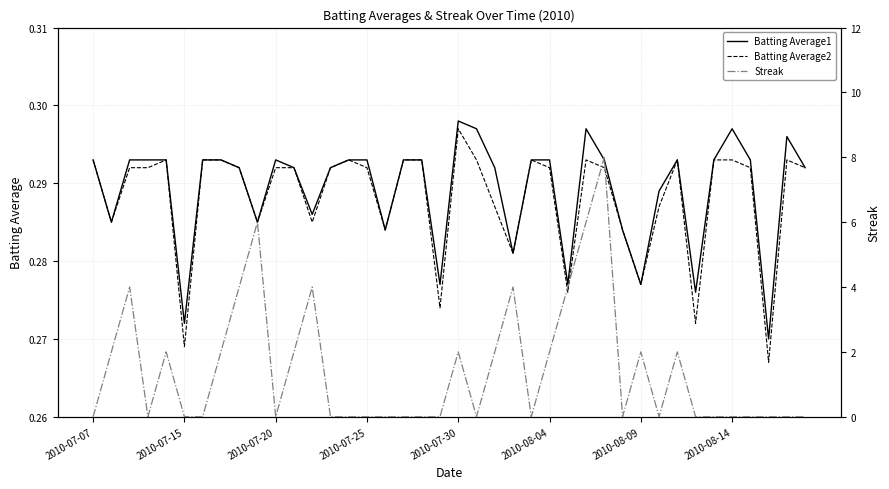

At how many categories does at least one series exceed 5?

3